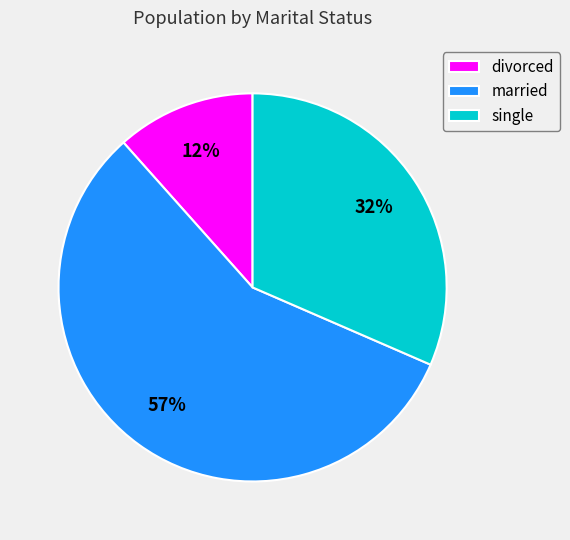

To the nearest percent, what percentage of the pie is single?

32%